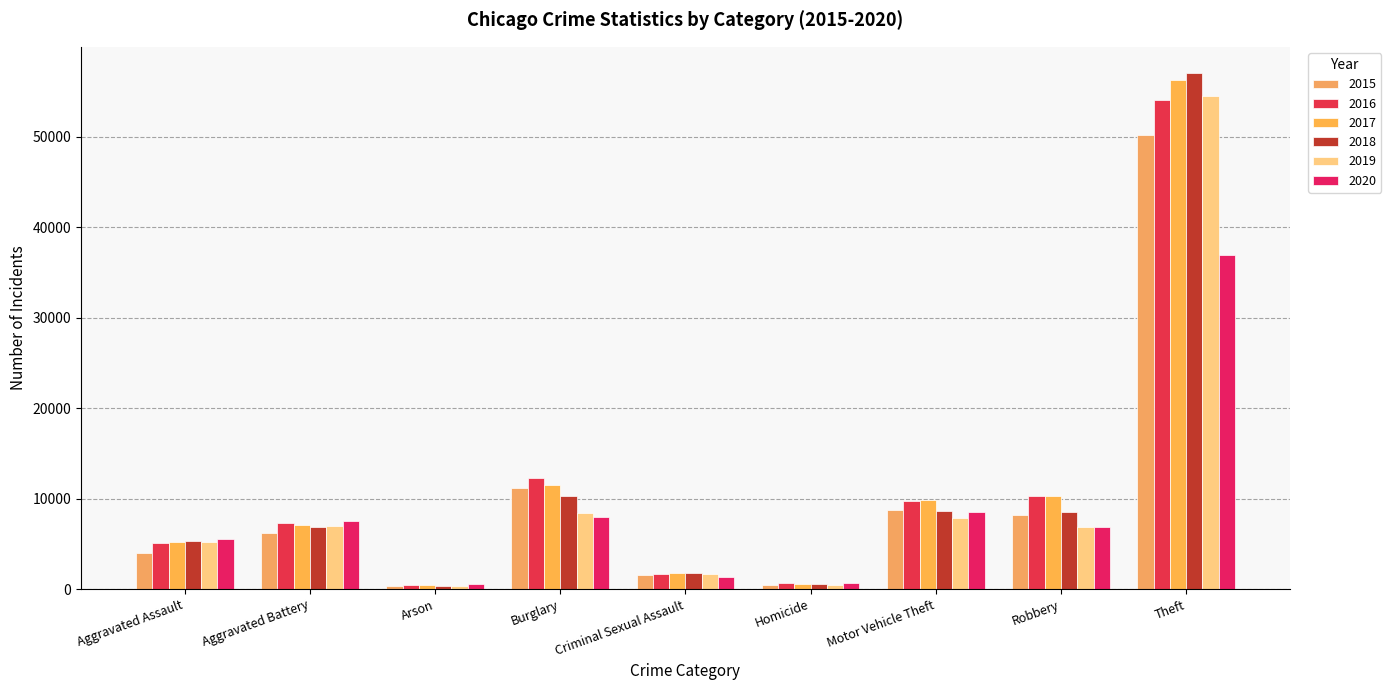

Reading left to right, extract all data points from this chart.

2015: 3965	6247	397	11227	1526	442	8721	8185	50189
2016: 5101	7315	462	12282	1672	690	9738	10295	54094
2017: 5166	7041	401	11487	1760	614	9837	10262	56273
2018: 5342	6903	329	10332	1779	524	8643	8482	57069
2019: 5180	6961	320	8405	1697	451	7870	6904	54517
2020: 5578	7524	523	7934	1306	705	8568	6896	36964